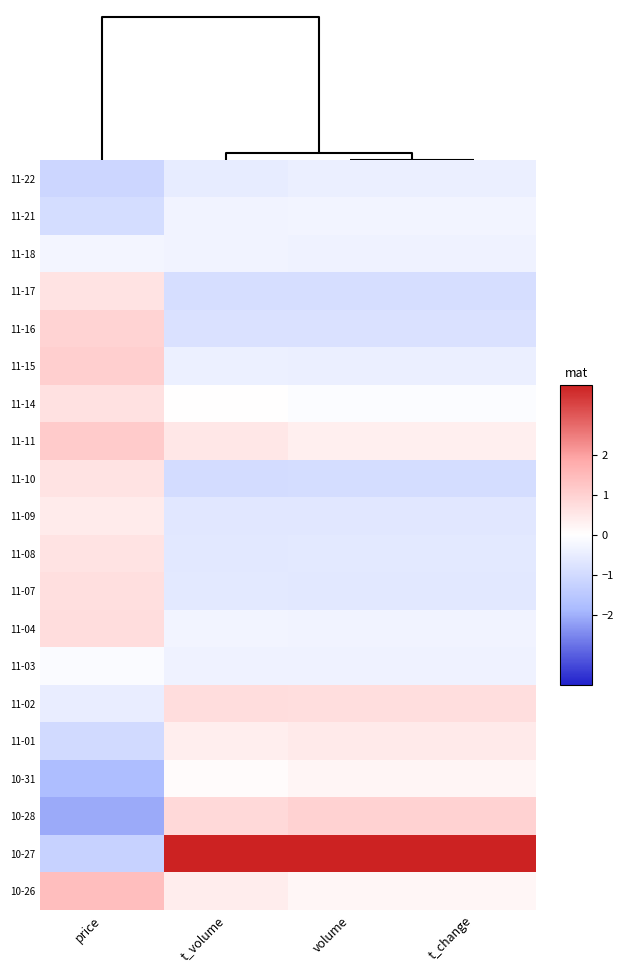

Reading right to left, list all the values displayed in this chart.

11-22: t_change=-0.4	volume=-0.4	t_volume=-0.5	price=-1.1
11-21: t_change=-0.3	volume=-0.3	t_volume=-0.3	price=-0.9
11-18: t_change=-0.3	volume=-0.3	t_volume=-0.3	price=-0.3
11-17: t_change=-0.9	volume=-0.9	t_volume=-0.9	price=0.6
11-16: t_change=-0.8	volume=-0.8	t_volume=-0.8	price=1.0
11-15: t_change=-0.4	volume=-0.4	t_volume=-0.4	price=1.0
11-14: t_change=-0.1	volume=-0.1	t_volume=0.0	price=0.7
11-11: t_change=0.3	volume=0.3	t_volume=0.5	price=1.1
11-10: t_change=-0.9	volume=-0.9	t_volume=-0.9	price=0.6
11-09: t_change=-0.6	volume=-0.6	t_volume=-0.6	price=0.4
11-08: t_change=-0.6	volume=-0.6	t_volume=-0.6	price=0.6
11-07: t_change=-0.6	volume=-0.6	t_volume=-0.6	price=0.7
11-04: t_change=-0.3	volume=-0.3	t_volume=-0.3	price=0.7
11-03: t_change=-0.3	volume=-0.3	t_volume=-0.3	price=-0.1
11-02: t_change=0.7	volume=0.7	t_volume=0.7	price=-0.5
11-01: t_change=0.5	volume=0.5	t_volume=0.4	price=-1.0
10-31: t_change=0.2	volume=0.2	t_volume=0.1	price=-1.8
10-28: t_change=1.0	volume=1.0	t_volume=0.8	price=-2.0
10-27: t_change=3.7	volume=3.7	t_volume=3.7	price=-1.2
10-26: t_change=0.2	volume=0.2	t_volume=0.4	price=1.4